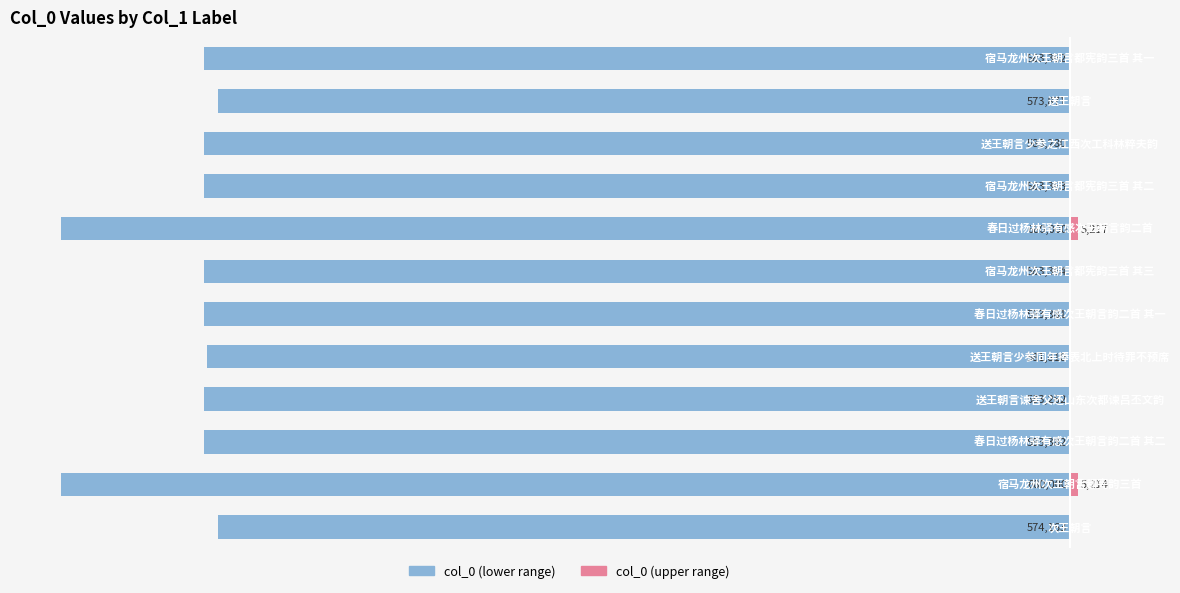

Are the bars horizontal?

Yes